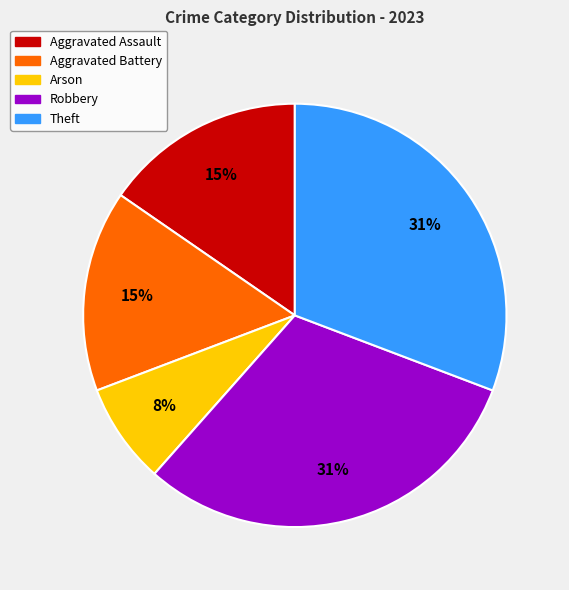

To the nearest percent, what is the difference between the largest and smallest slice percentages?

23%